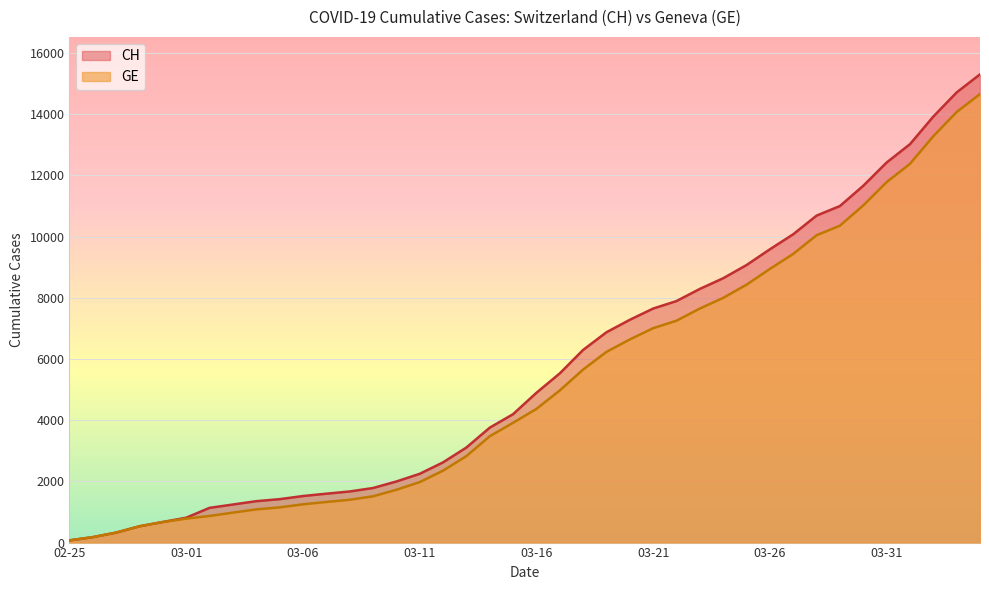

Which series has the largest range (max minus min)?

CH